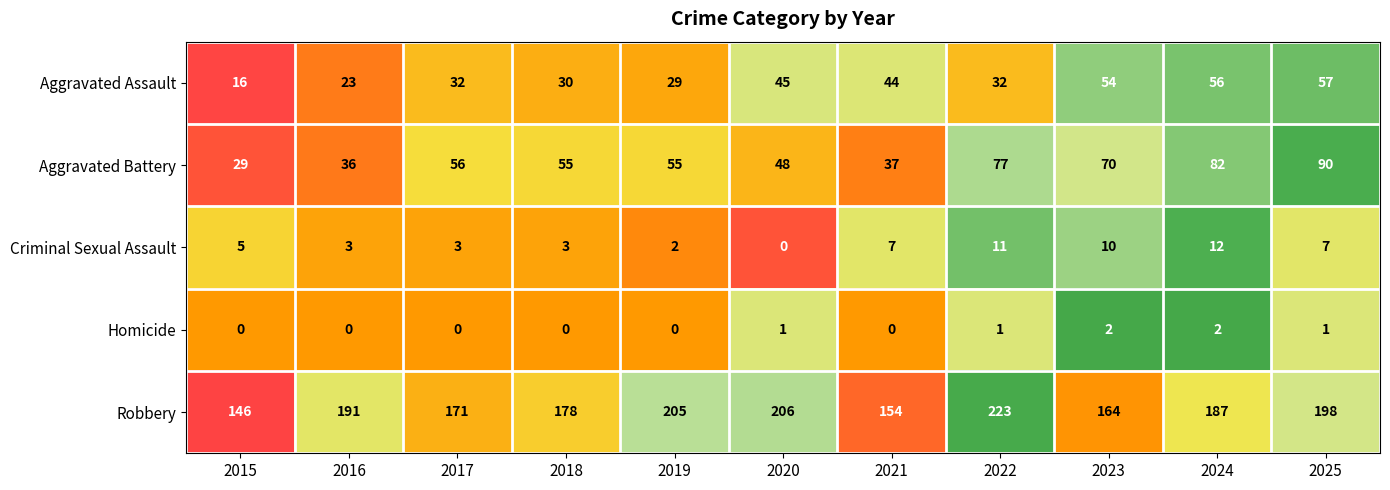

Is it true that Criminal Sexual Assault equals 3 at 2018?

True